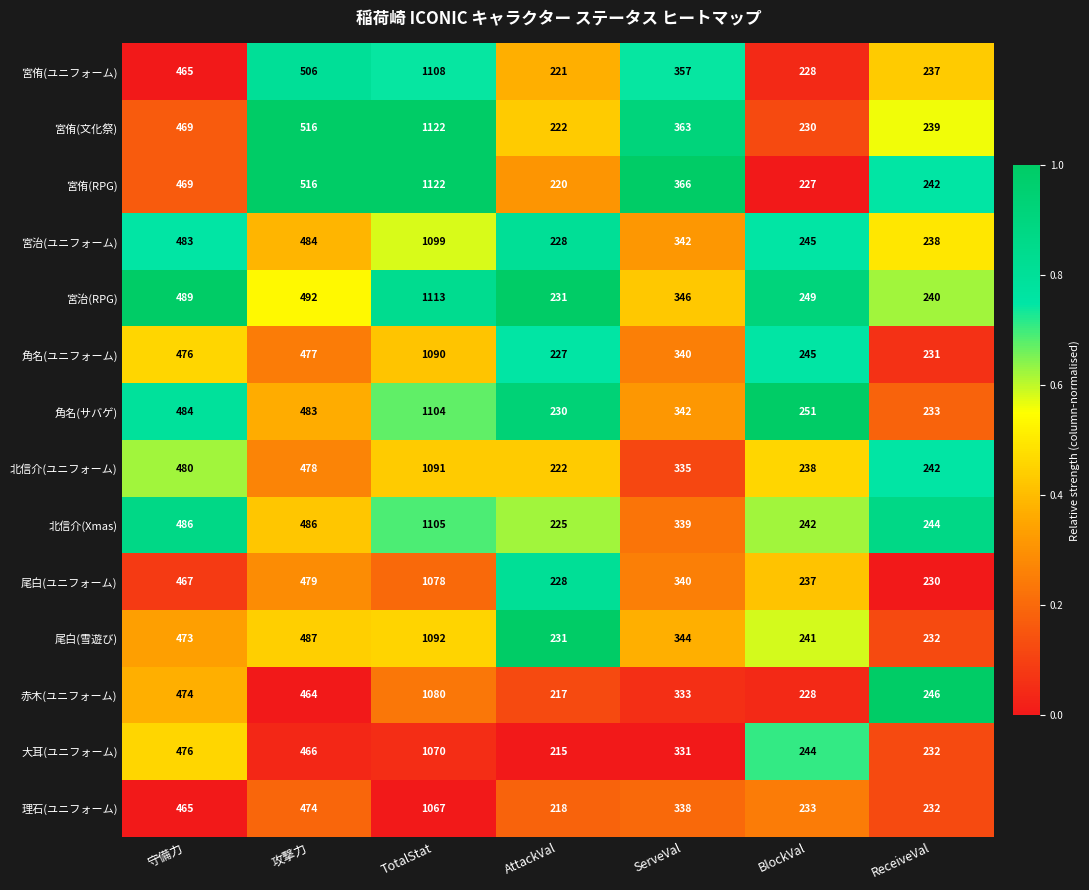

Where is 北信介(ユニフォーム) nearest to the value 656?

守備力